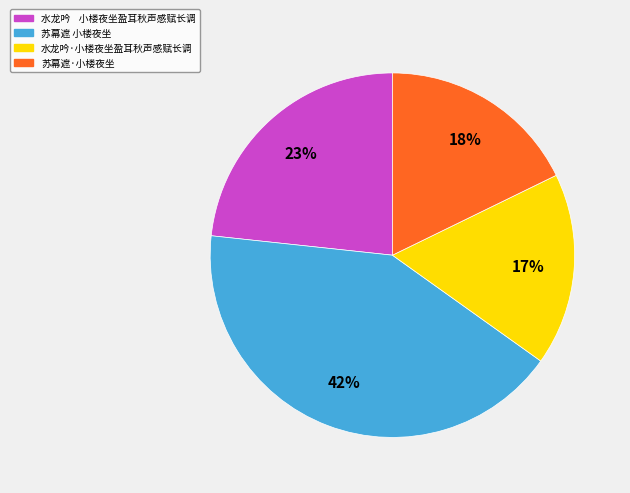

What percentage is the 苏幕遮·小楼夜坐 slice, to the nearest percent?

18%